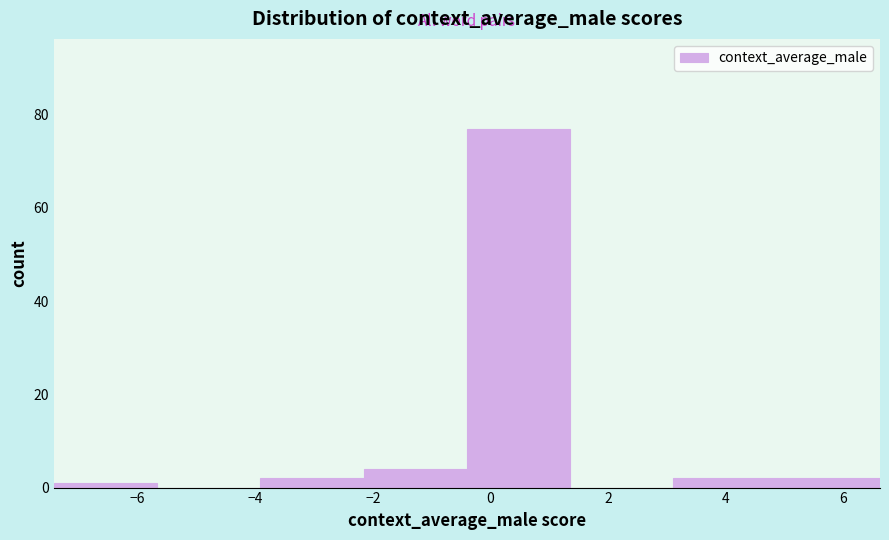

Over which range of the x-axis is the bar tallest?

-0.4 to 1.4